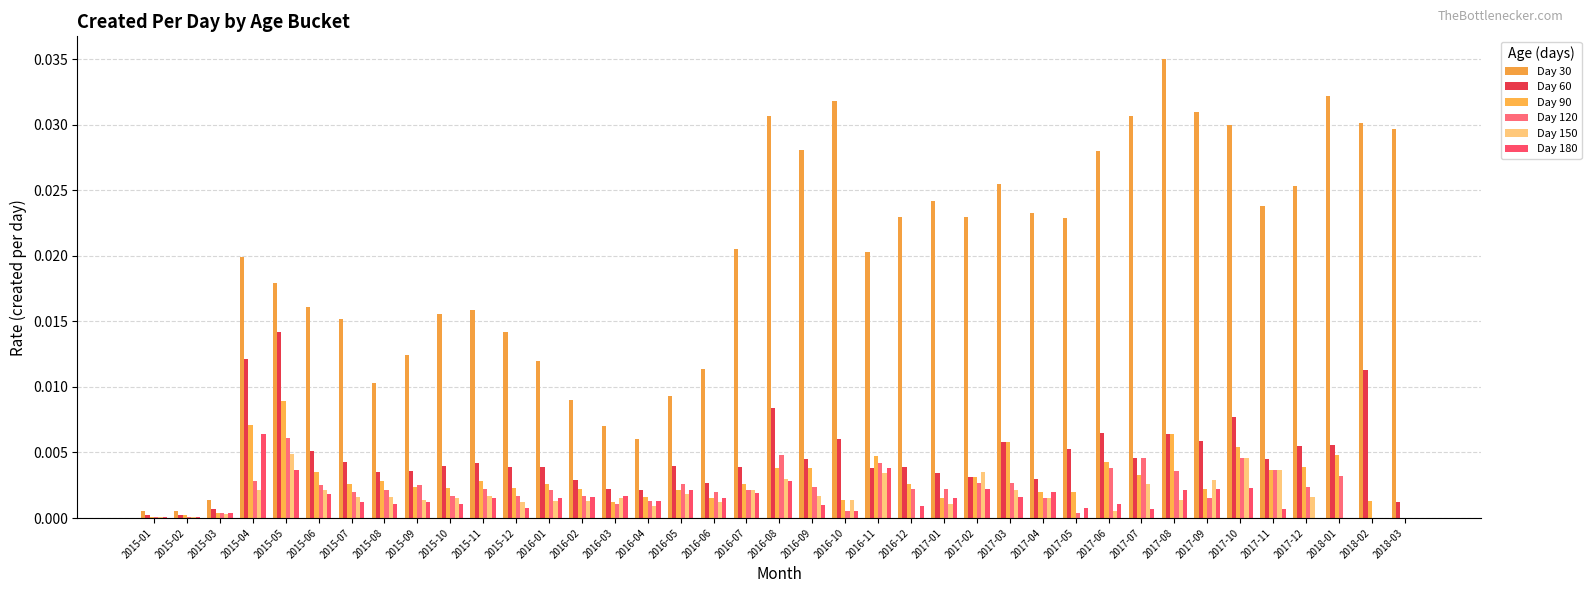

What are all the series names shown in the legend?

Day 30, Day 60, Day 90, Day 120, Day 150, Day 180